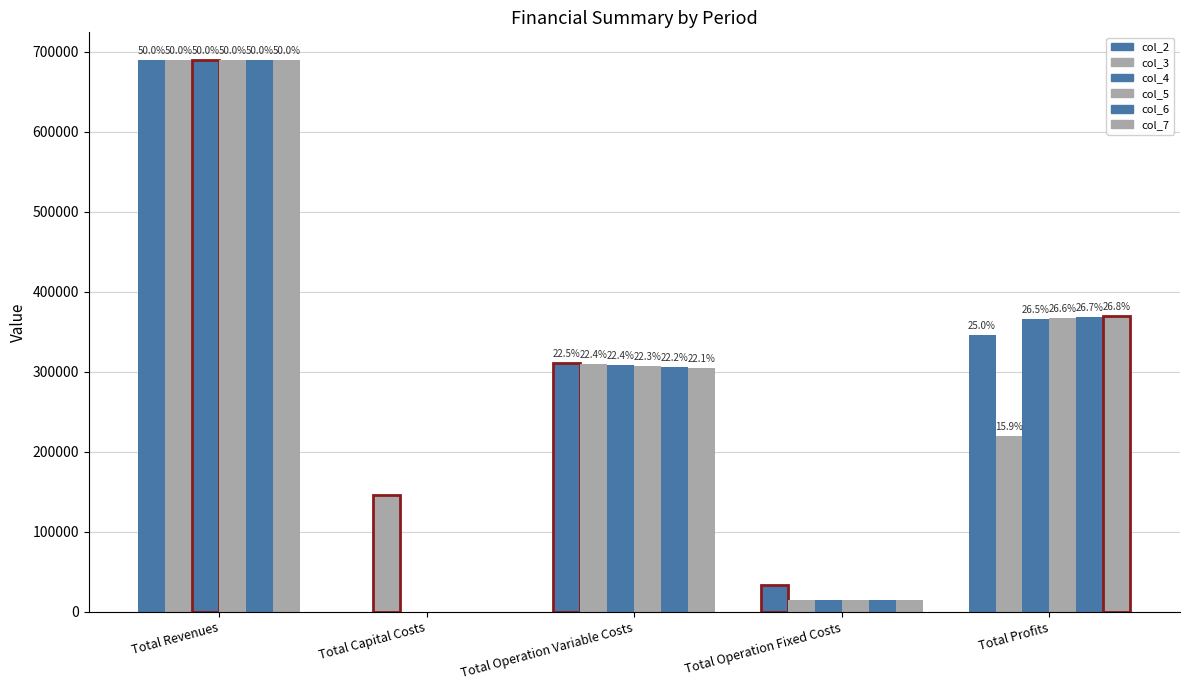

Which label corresponds to the largest value in the chart?

Total Revenues